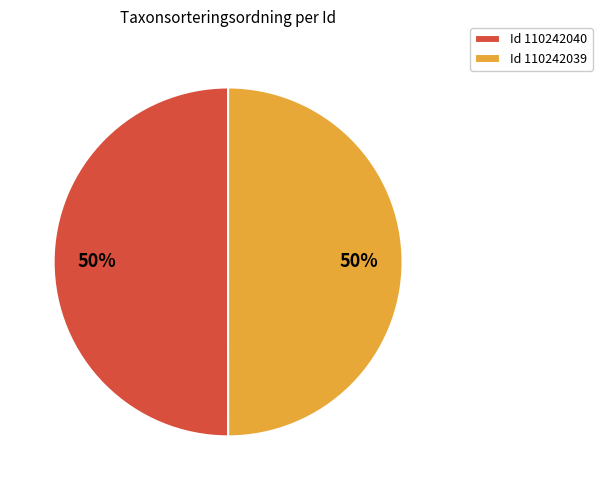

How many segments does this pie chart have?

2